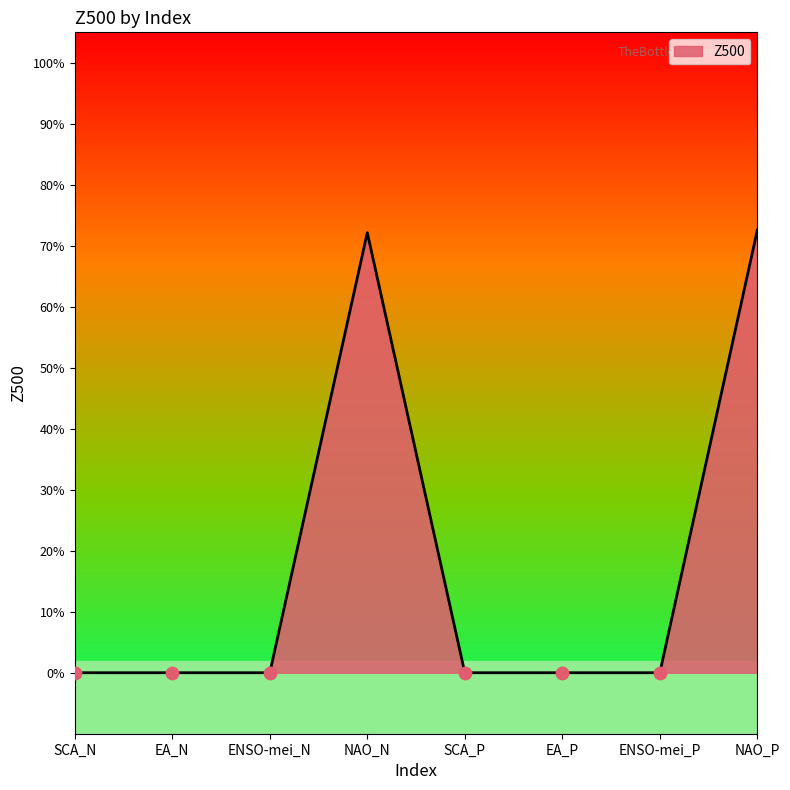

Between EA_N and NAO_N, which is larger?

NAO_N